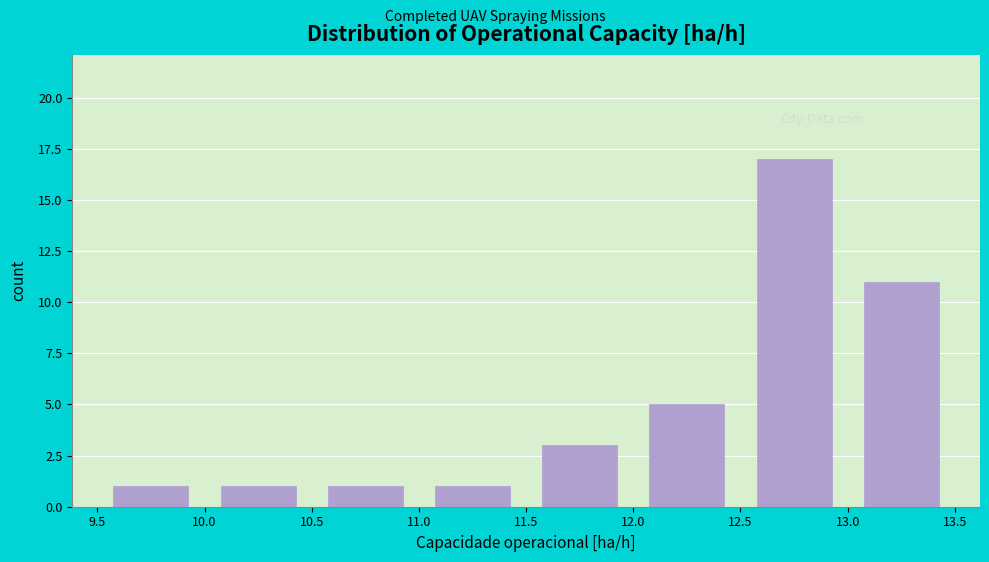

Reading left to right, transcribe this chart: for each bar, give the range it covers on the x-axis and its height. The values are not printed on the chart, so give them approximately, as read against the axis.

9.5 to 10.0: 1
10.0 to 10.5: 1
10.5 to 11.0: 1
11.0 to 11.5: 1
11.5 to 12.0: 3
12.0 to 12.5: 5
12.5 to 13.0: 17
13.0 to 13.5: 11